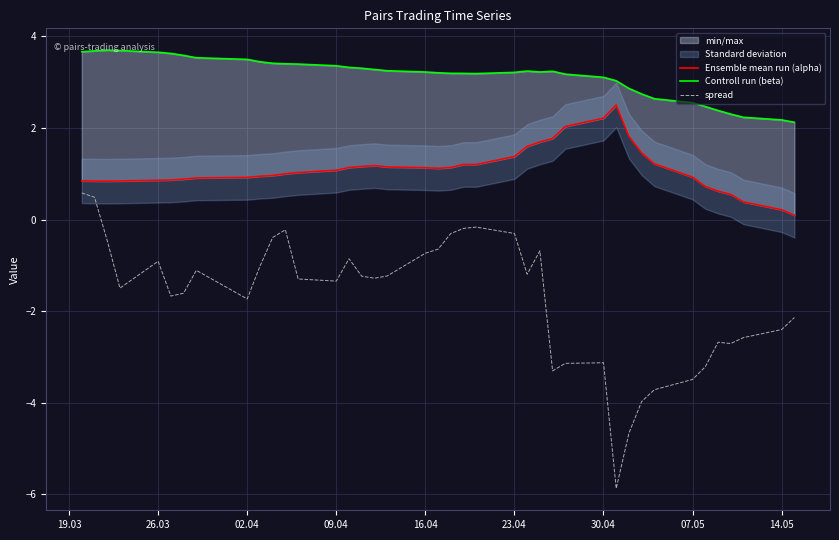

Reading left to right, list all the values displayed in this chart.

Ensemble mean run (alpha): 0.8	0.8	0.8	0.8	0.9	0.9	0.9	0.9	0.9	0.9	1.0	1.0	1.0	1.1	1.1	1.2	1.2	1.1	1.1	1.1	1.1	1.2	1.2	1.4	1.6	1.7	1.8	2.0	2.2	2.5	1.8	1.5	1.2	0.9	0.7	0.6	0.5	0.4	0.2	0.1
Controll run (beta): 3.7	3.7	3.7	3.7	3.7	3.6	3.6	3.5	3.5	3.4	3.4	3.4	3.4	3.4	3.3	3.3	3.3	3.3	3.2	3.2	3.2	3.2	3.2	3.2	3.2	3.2	3.2	3.2	3.1	3.0	2.9	2.7	2.6	2.6	2.5	2.4	2.3	2.2	2.2	2.1
spread: 0.6	0.5	-0.5	-1.5	-0.9	-1.7	-1.6	-1.1	-1.7	-1.0	-0.4	-0.2	-1.3	-1.3	-0.9	-1.2	-1.3	-1.2	-0.7	-0.6	-0.3	-0.2	-0.2	-0.3	-1.2	-0.7	-3.3	-3.1	-3.1	-5.9	-4.7	-4.0	-3.7	-3.5	-3.2	-2.7	-2.7	-2.6	-2.4	-2.1